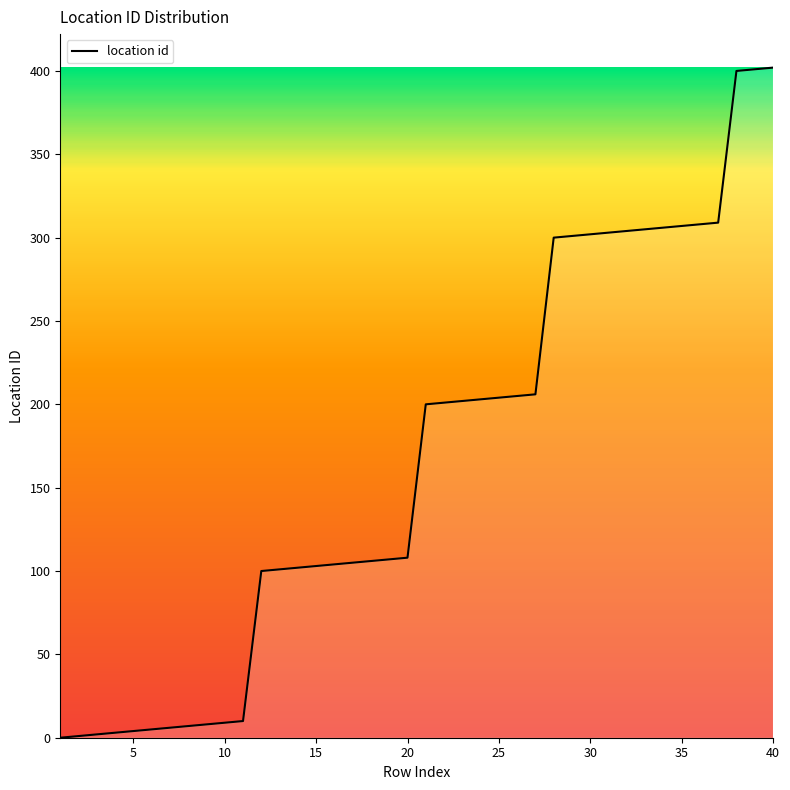

Does the chart have visible grid lines?

No